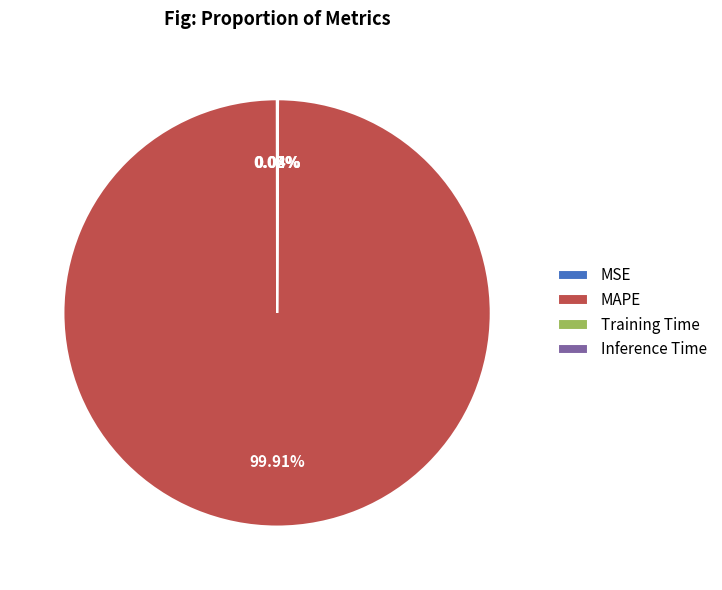

To the nearest percent, what is the difference between the largest and smallest slice percentages?

100%